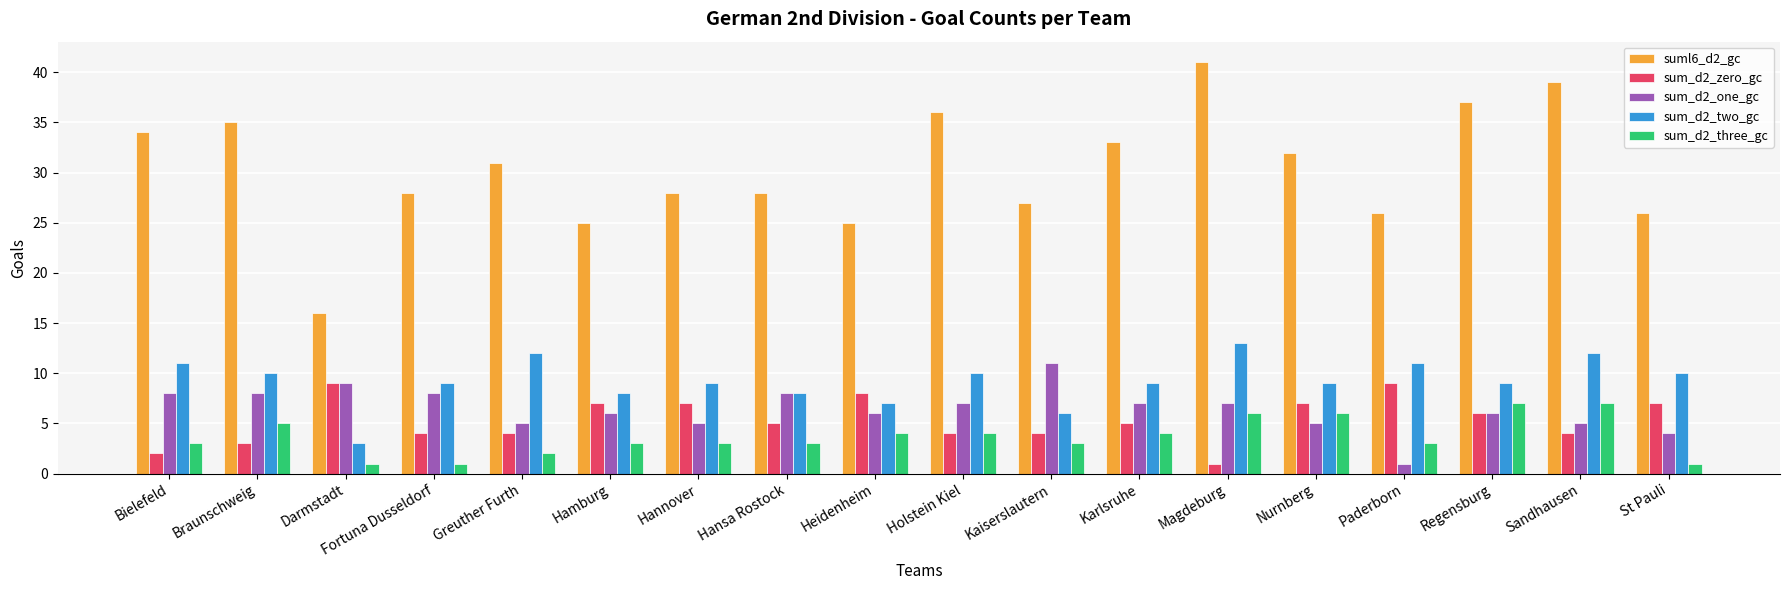

Are the bars horizontal?

No